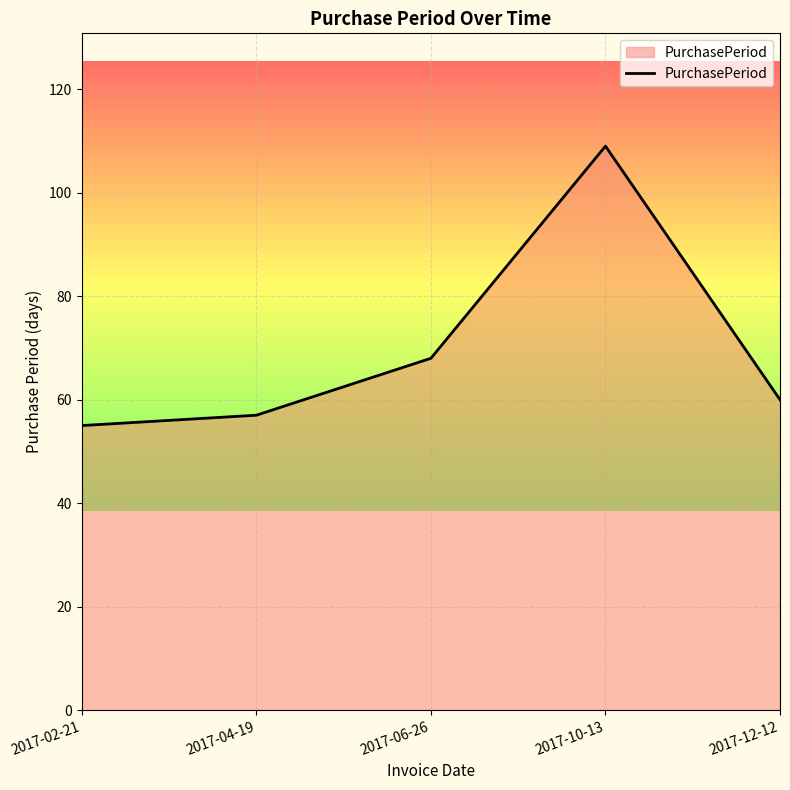

At which label is the value closest to 82?

2017-06-26